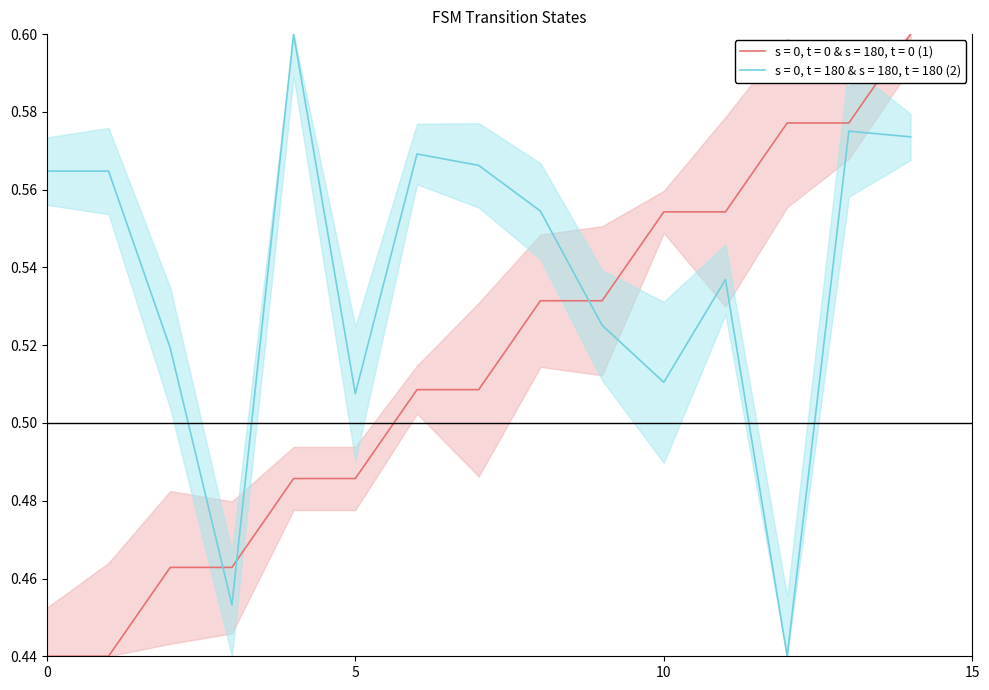

What is the minimum value for destination_state?

0.4